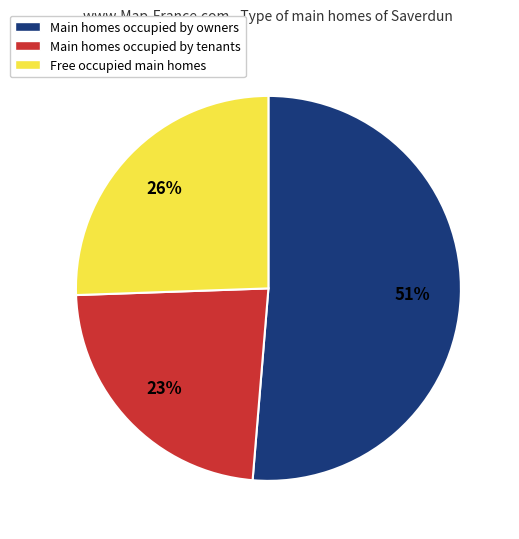

What is the largest slice in the pie chart?

Main homes occupied by owners